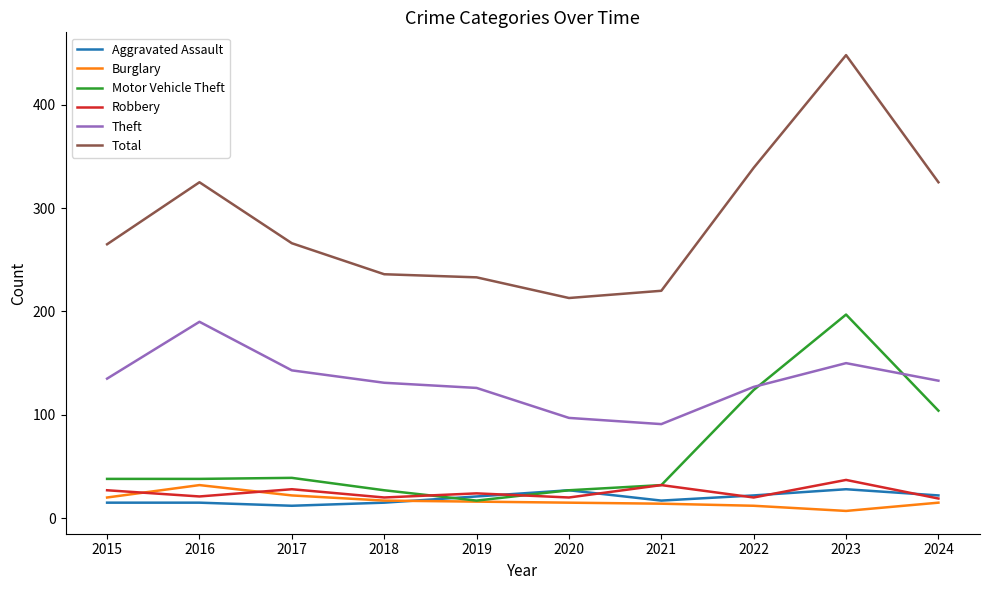

At which category is the sum across all series the highest?

2023